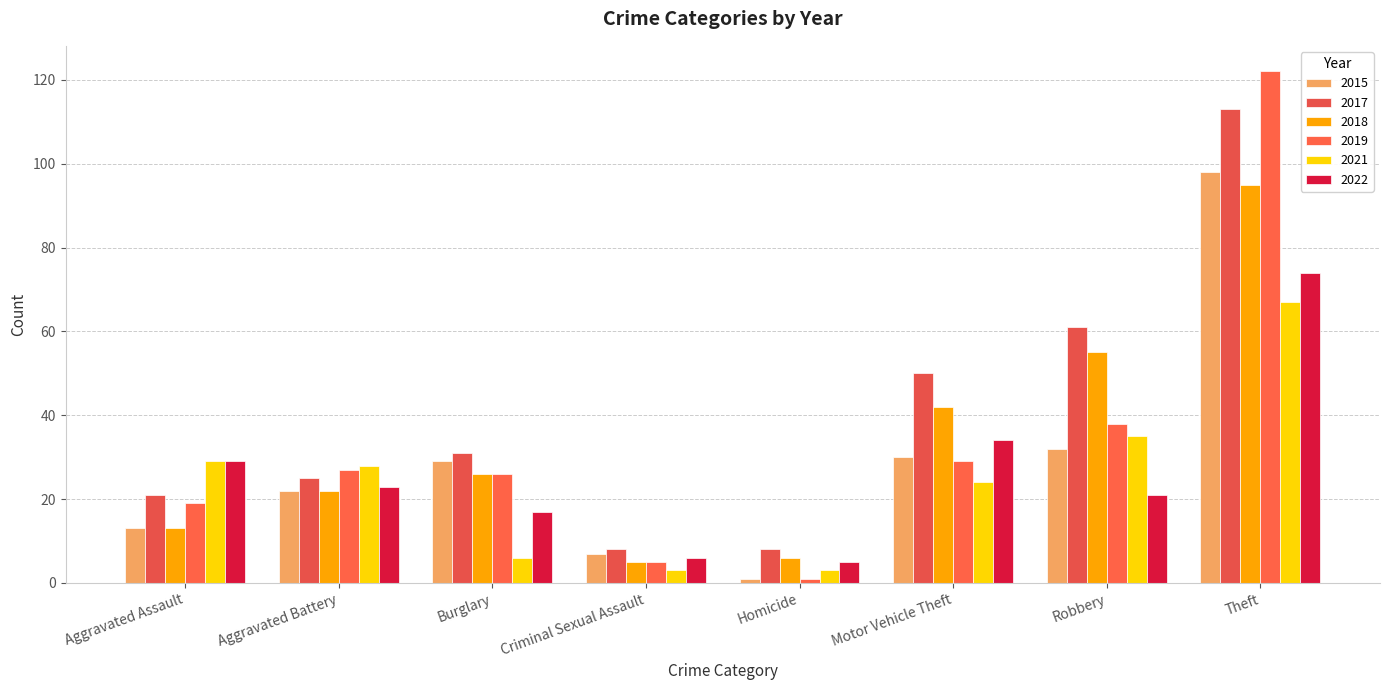

How many values in the 2017 series are below 31?

4